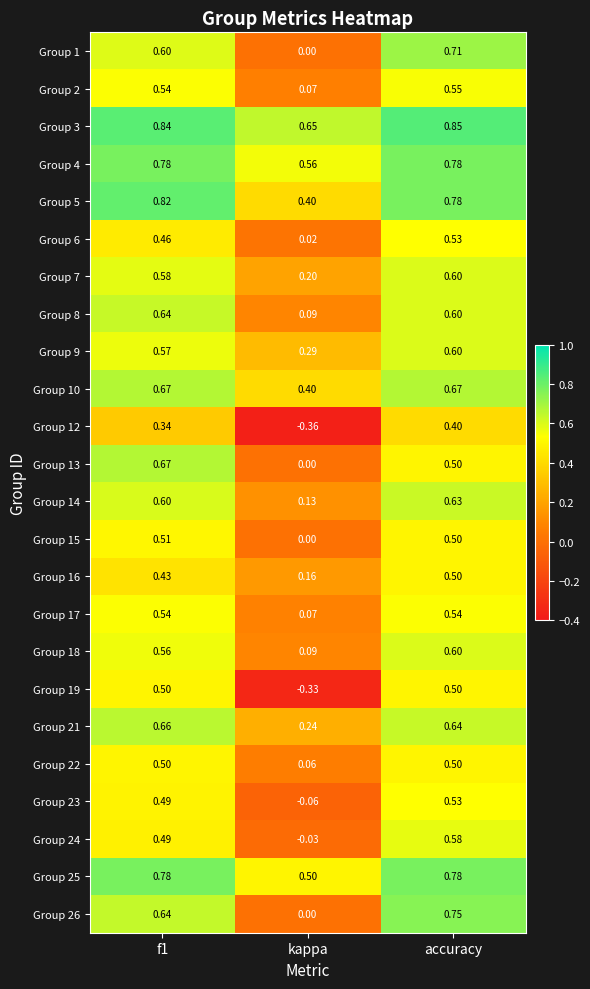

At which label is Group 10 closest to 0?

kappa